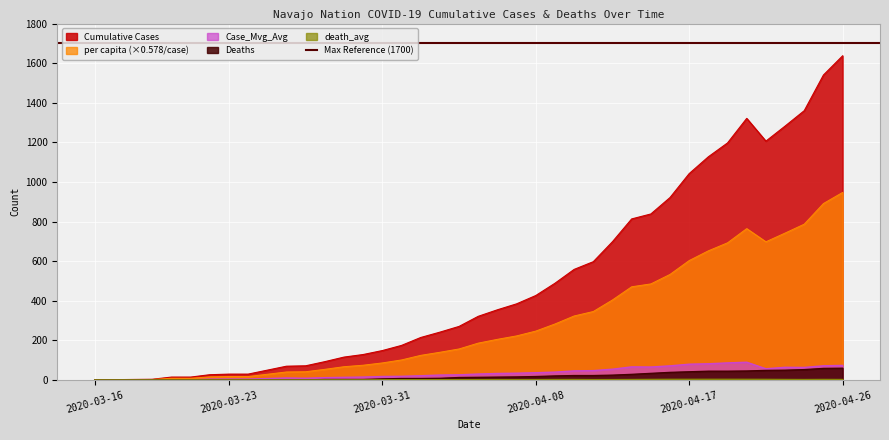

List the labels in order of death_avg value, largest first.

2020-04-18, 2020-04-19, 2020-04-16, 2020-04-17, 2020-04-21, 2020-04-22, 2020-04-15, 2020-04-25, 2020-04-23, 2020-04-26, 2020-04-10, 2020-04-14, 2020-04-24, 2020-04-09, 2020-04-06, 2020-04-05, 2020-04-12, 2020-04-04, 2020-04-07, 2020-04-08, 2020-04-11, 2020-04-03, 2020-04-01, 2020-04-02, 2020-03-31, 2020-03-28, 2020-03-29, 2020-03-30, 2020-03-16, 2020-03-17, 2020-03-18, 2020-03-19, 2020-03-20, 2020-03-21, 2020-03-22, 2020-03-23, 2020-03-24, 2020-03-25, 2020-03-26, 2020-03-27